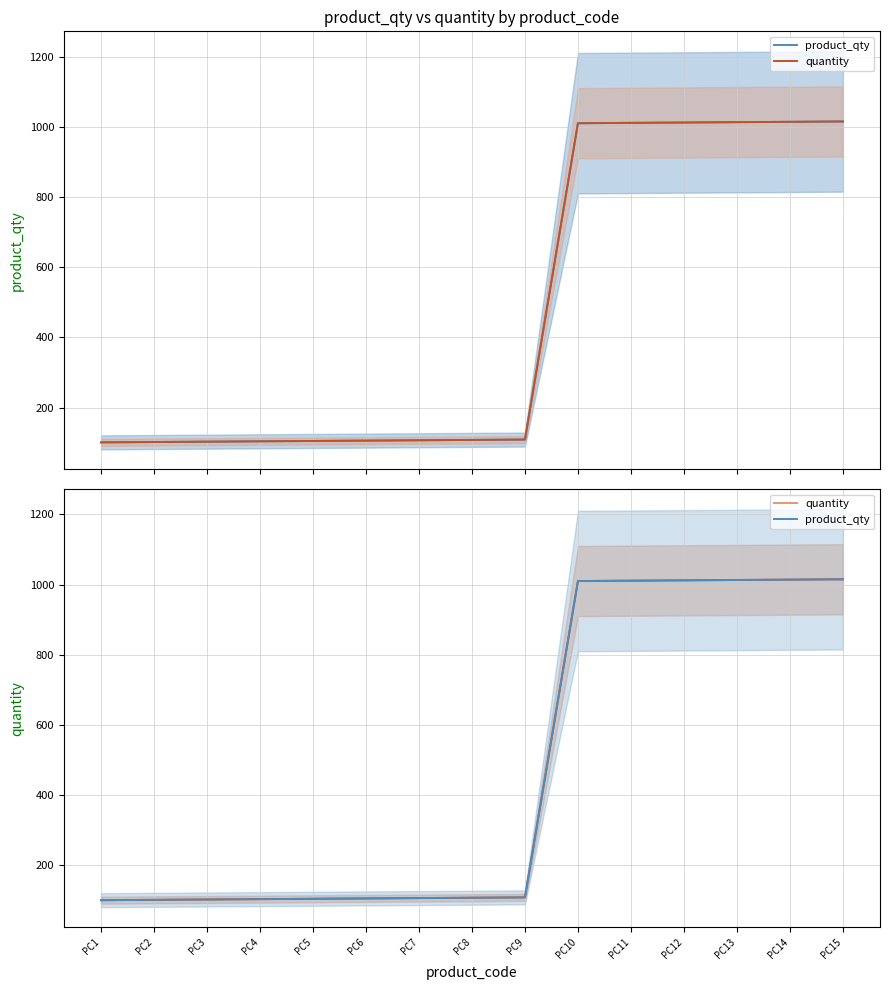

True or false: quantity and product_qty intersect in this chart.

False